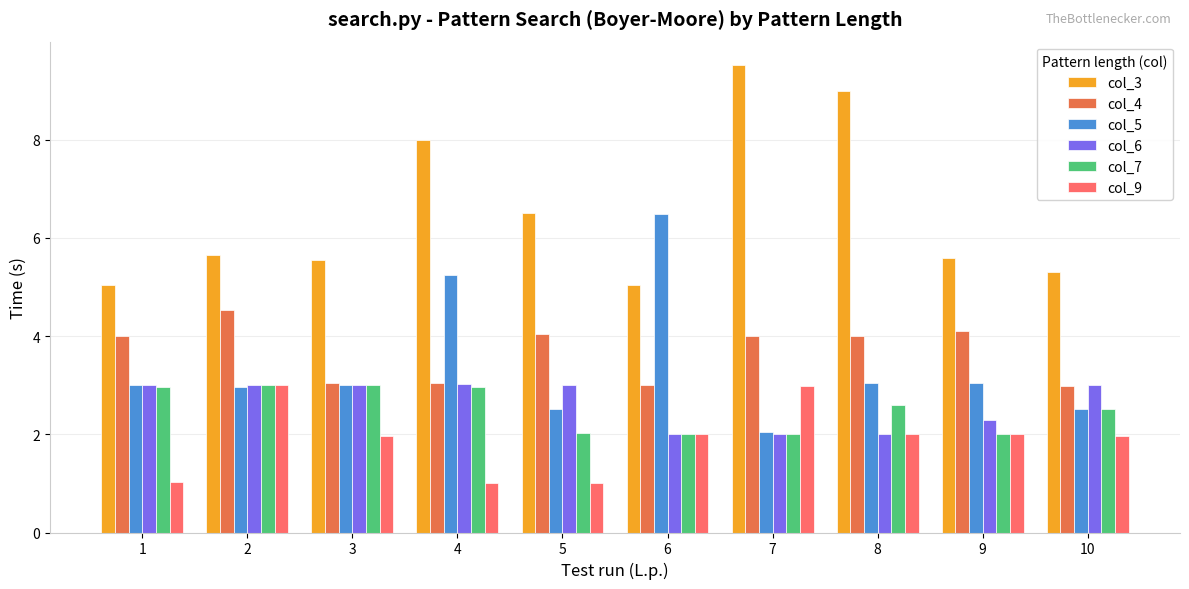

What is the difference between the highest and lowest values at 6?

4.5